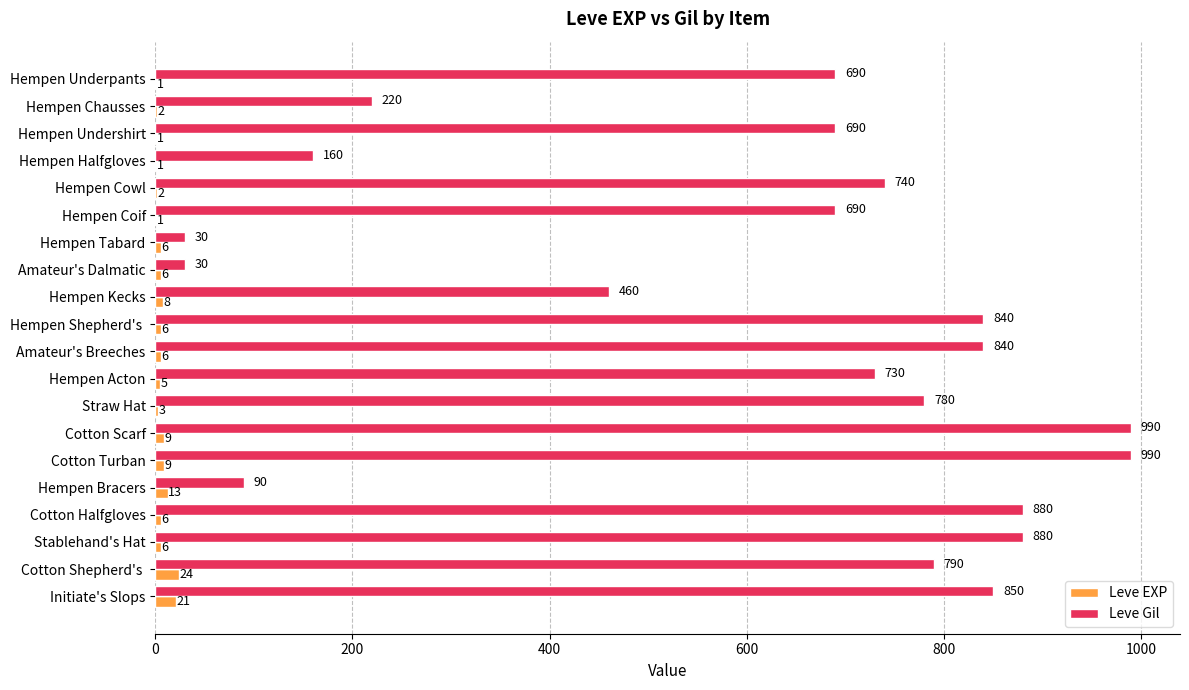

Between Hempen Acton and Cotton Turban, which series saw the biggest shift?

Leve Gil